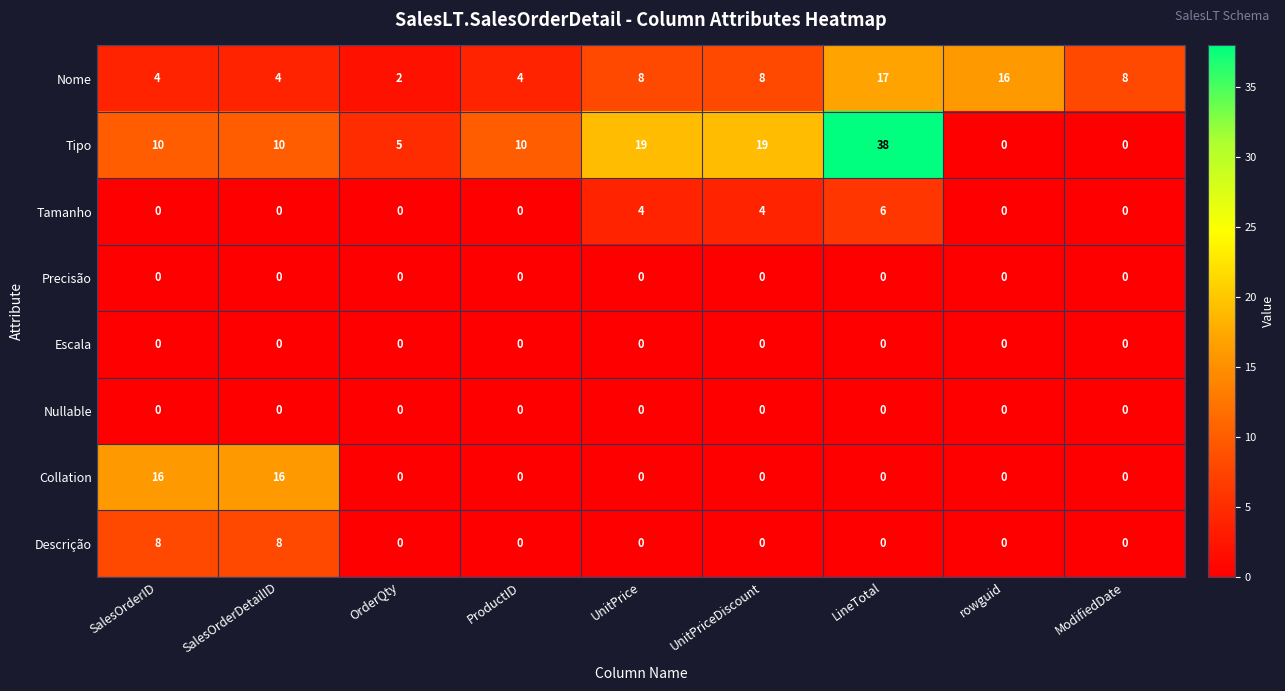

Which series has the largest range (max minus min)?

Tipo